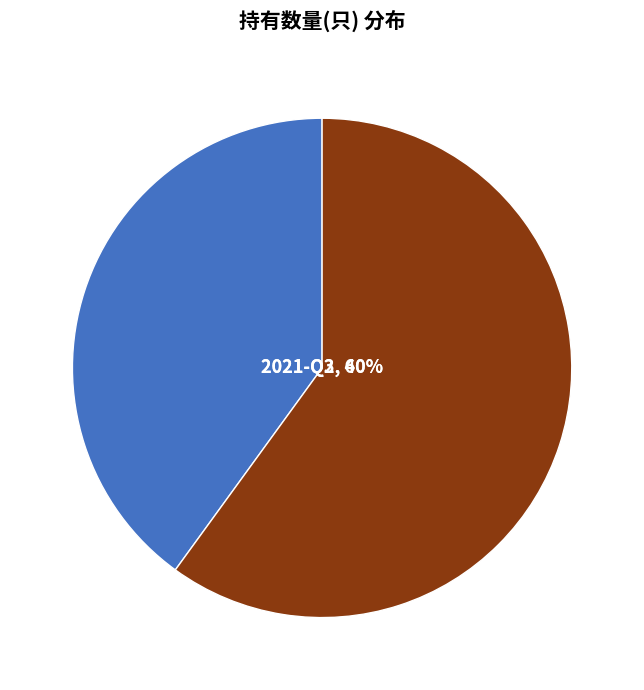

True or false: 2021-Q2 accounts for 60% of the total.

True